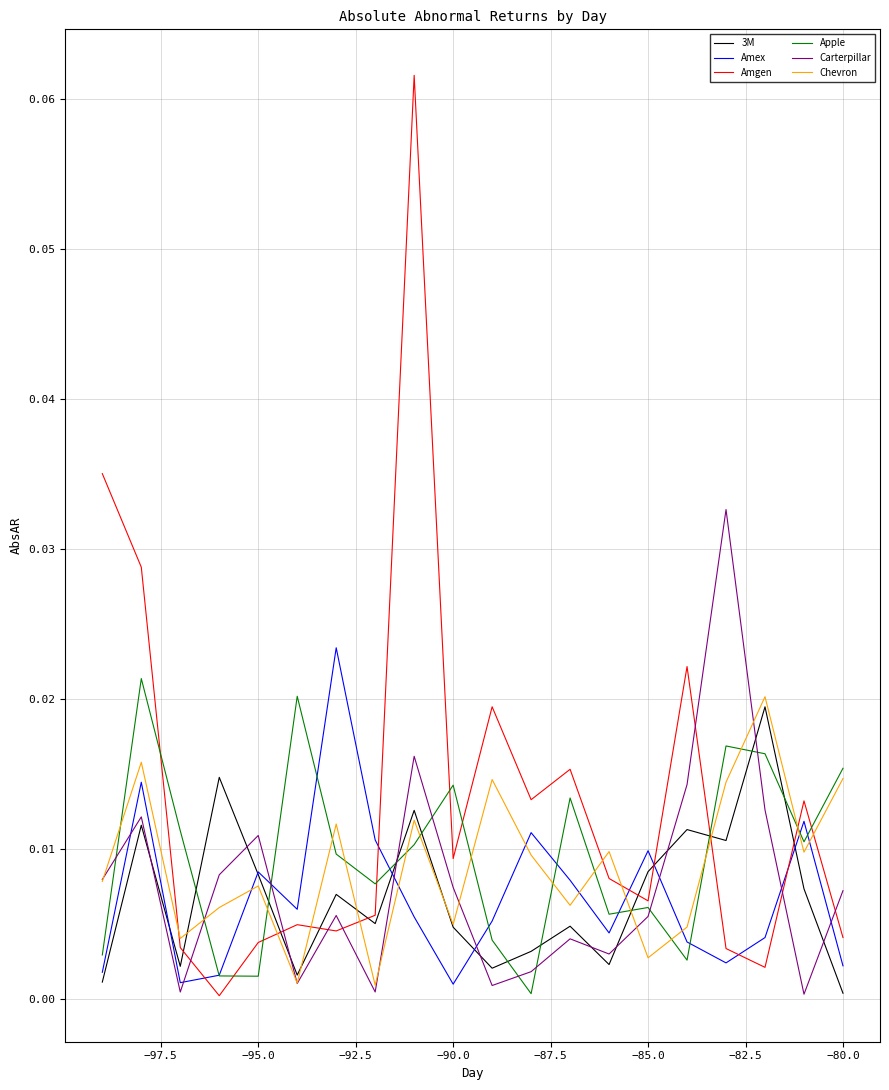

Which series ends up on top after the final intersection of Amgen and Amex?

Amgen